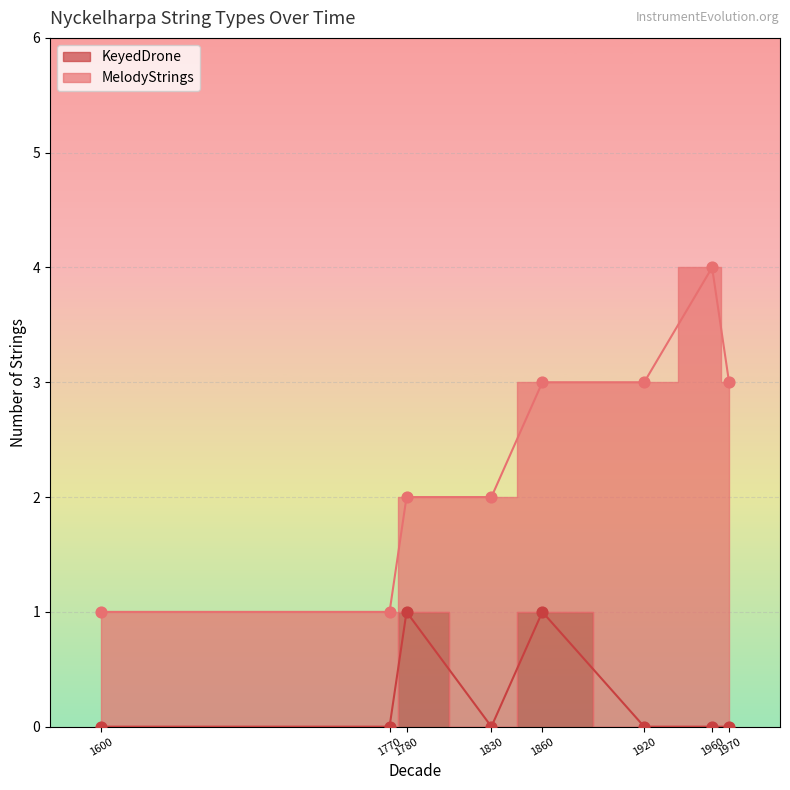

Between 1970 and 1780, which is larger?

1780